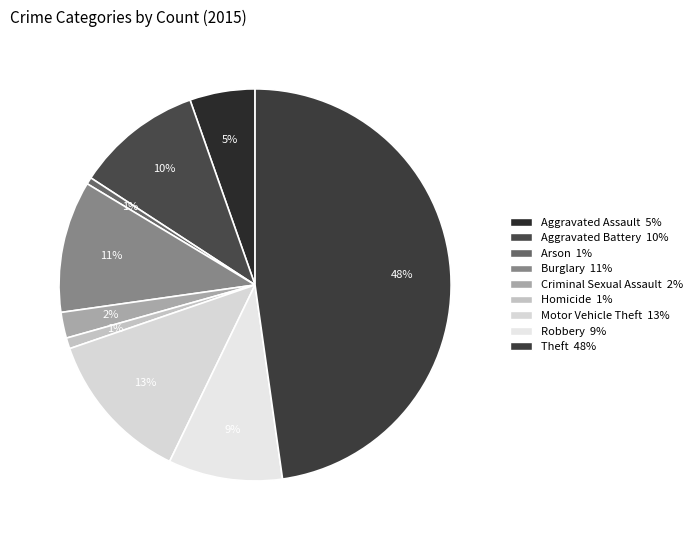

Count the number of slices in the pie.

9